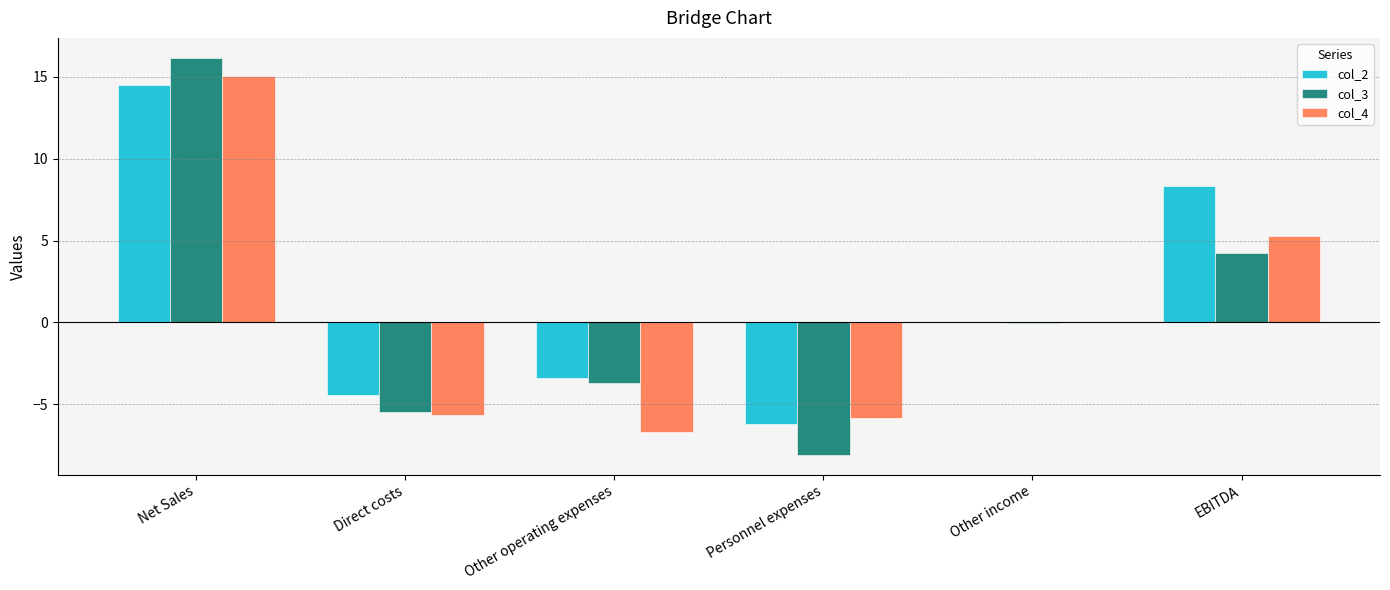

The value of col_2 at Personnel expenses is -9.6. True or false?

False